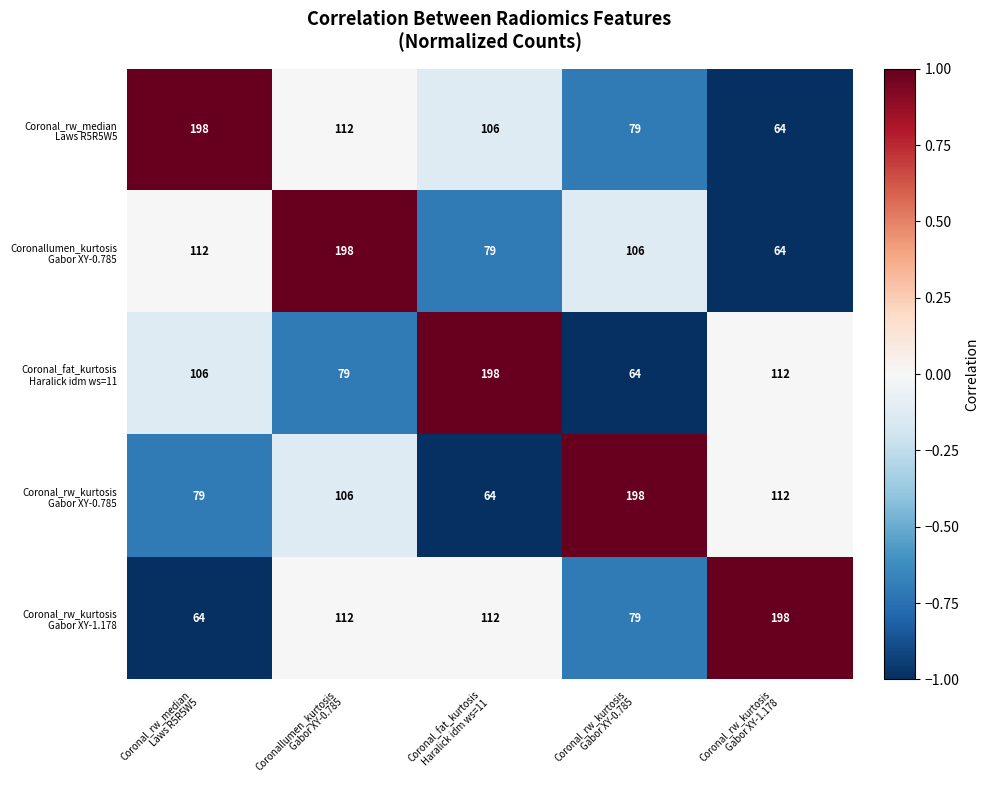

Count the number of categories in the chart.

5